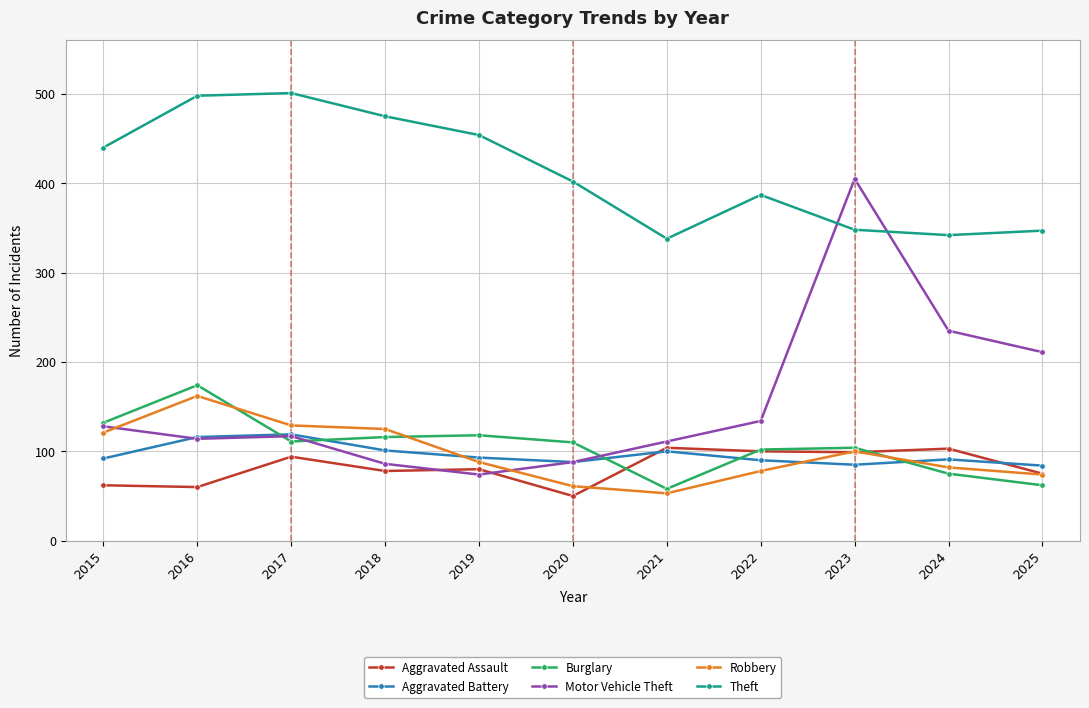

Which series has the largest total across all categories?

Theft